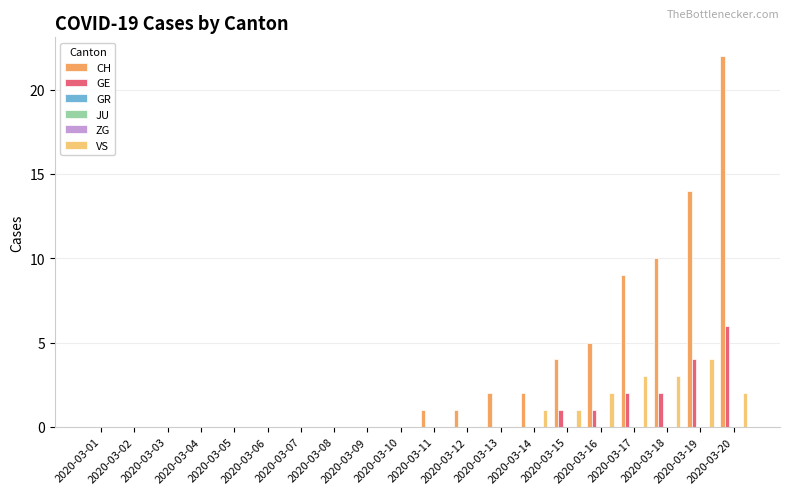

How many groups of bars are there?

20